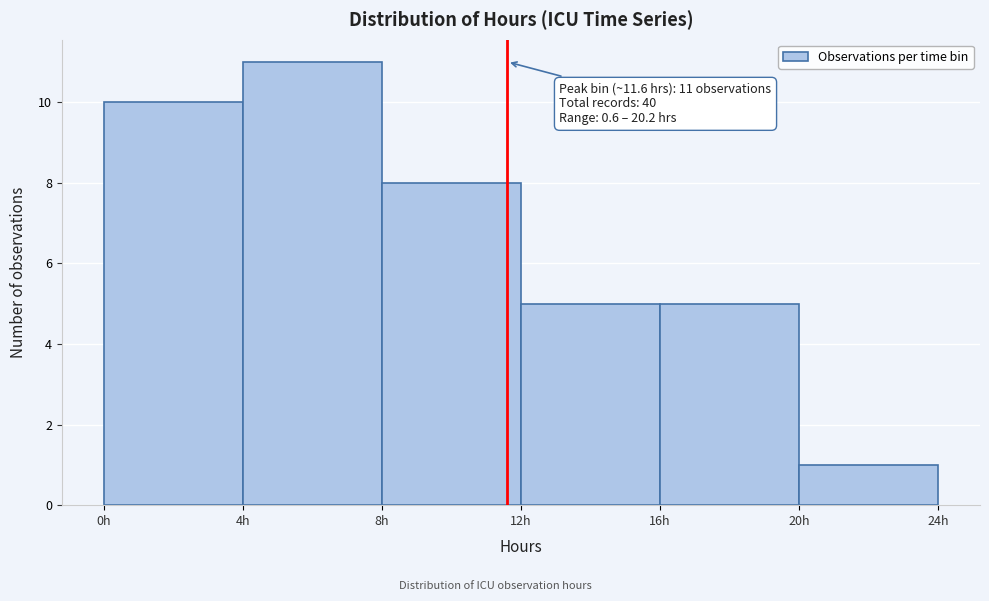

Over which range of the x-axis is the bar tallest?

4 to 8